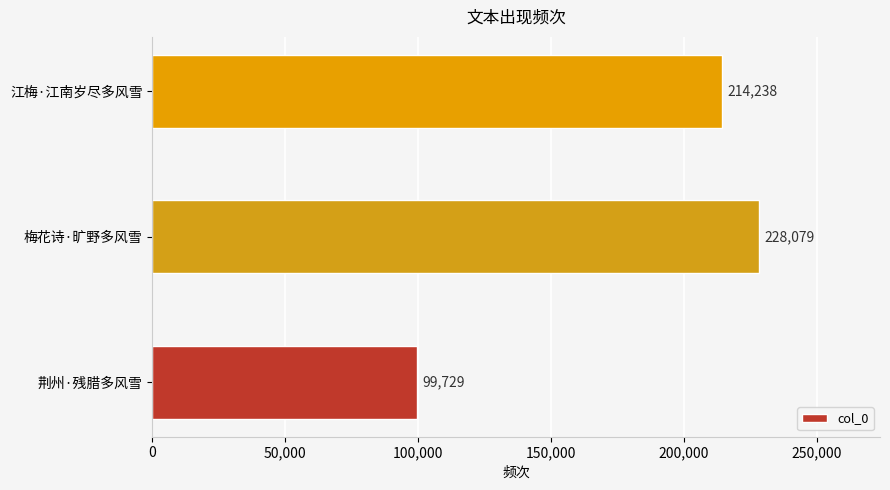

What is the approximate value at 荆州·残腊多风雪, to the nearest 50?

99750